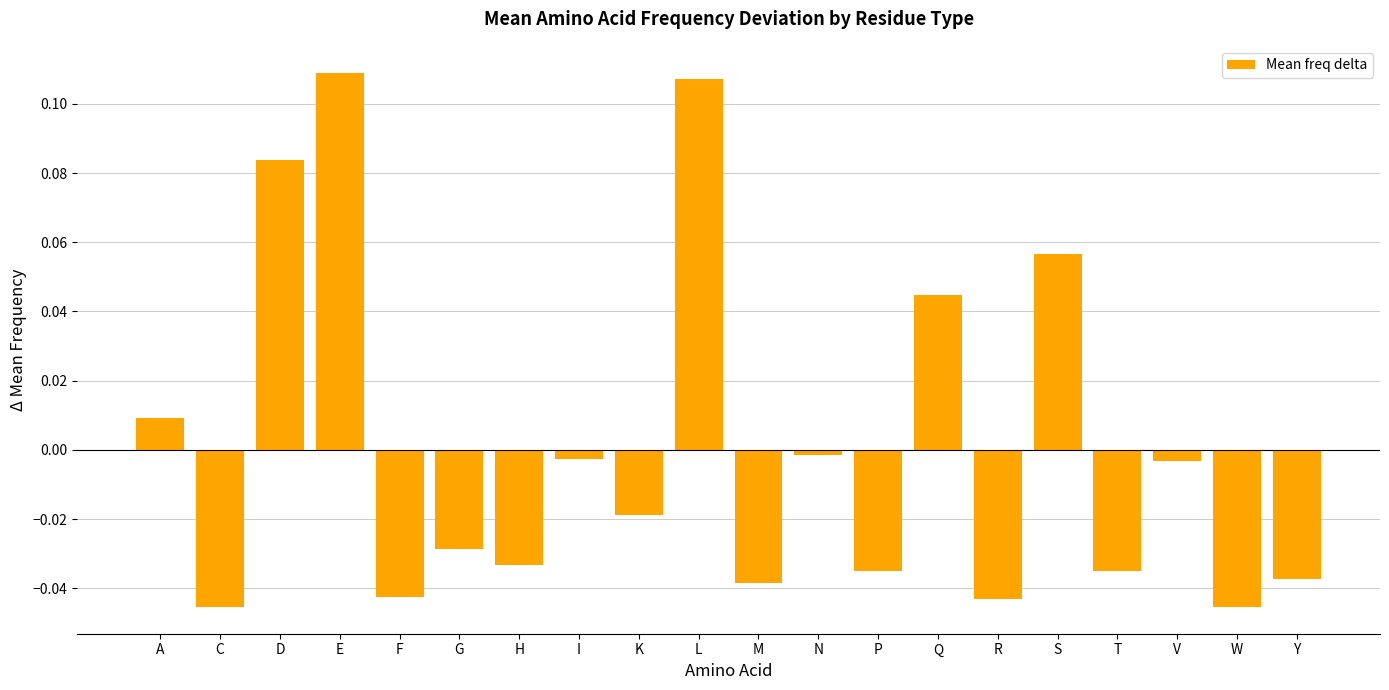

True or false: the data shows -0.0 at R.

True